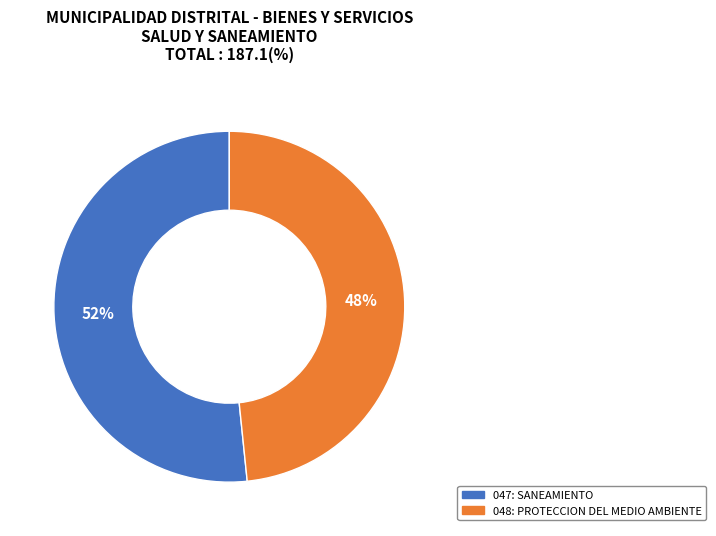

Count the number of slices in the pie.

2